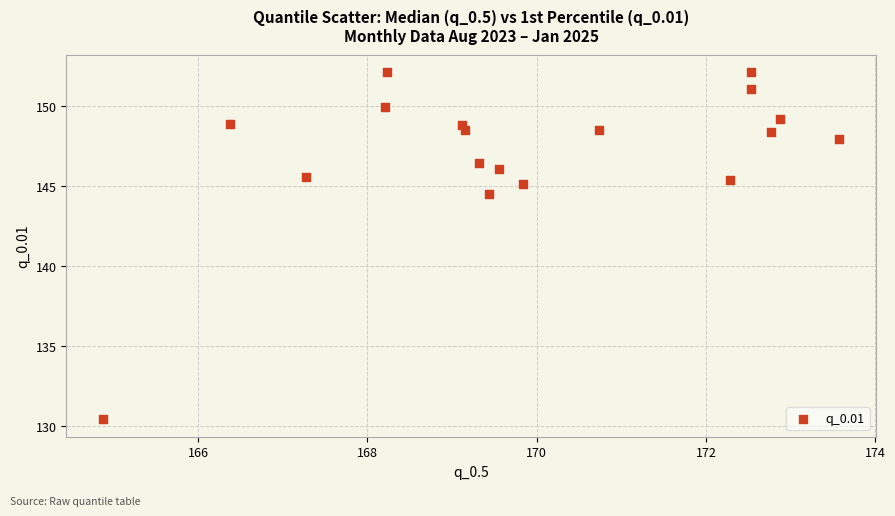

What Y value in the scatter plot is closest to 141?

144.5